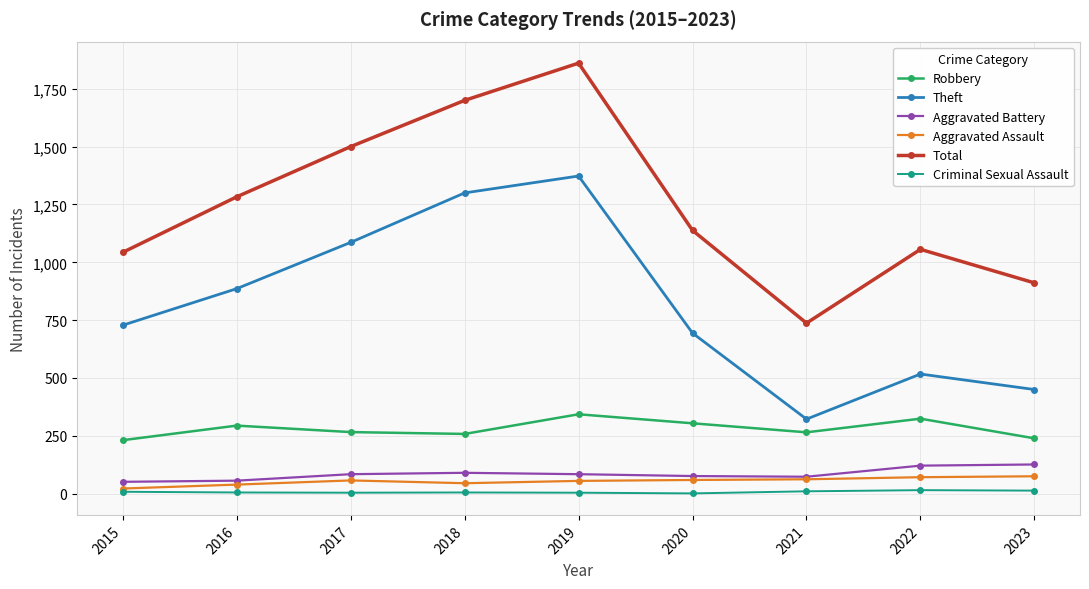

Is it true that Aggravated Assault equals 22 at 2015?

True